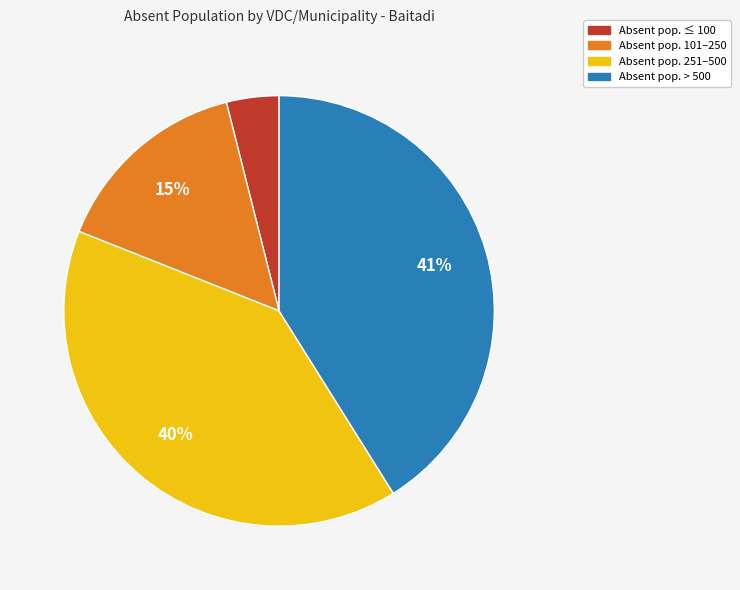

Which slice is the smallest?

Absent pop. ≤ 100